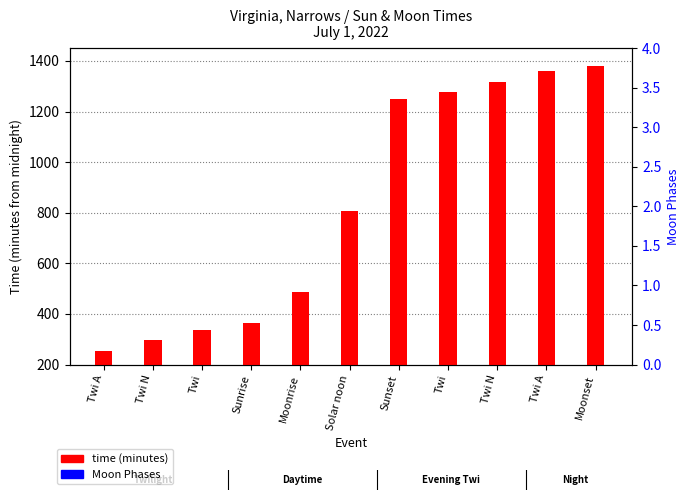

How many data points in time (minutes) are above 807?

5